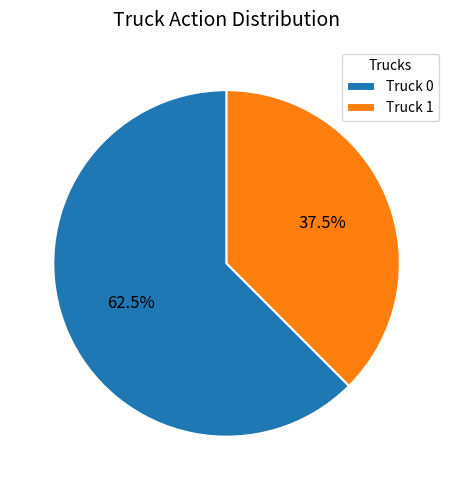

Is there any slice that represents more than half of the pie?

Yes